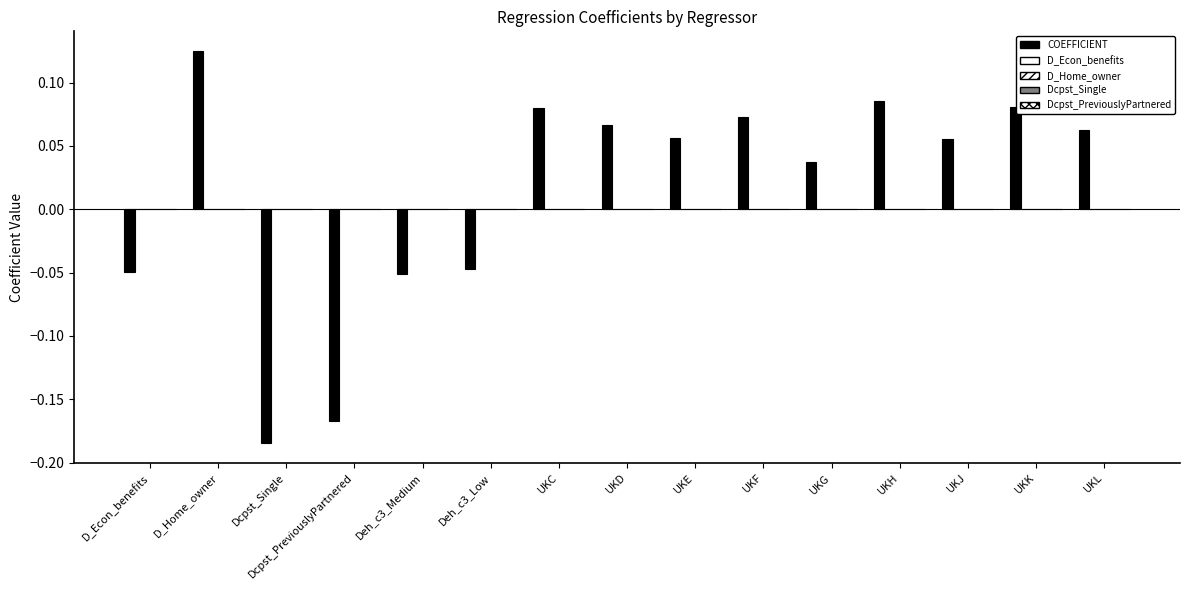

Between UKJ and UKE, which is larger?

UKE